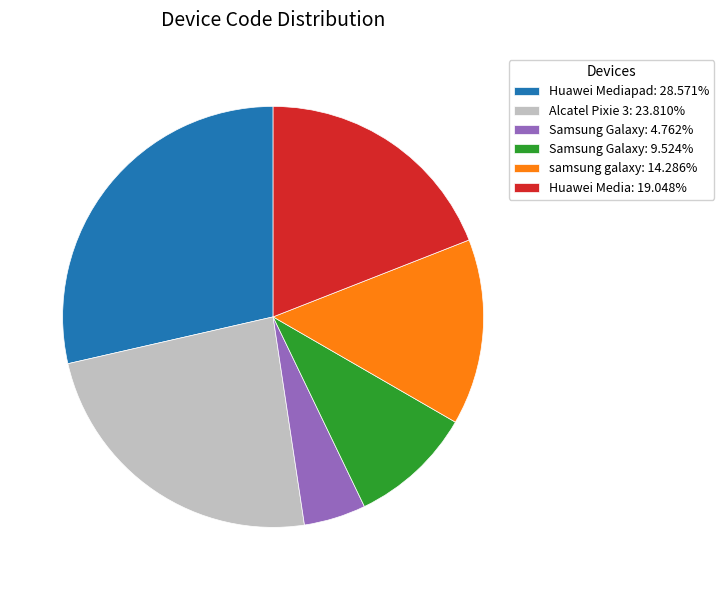

Is there a majority slice in this chart?

No